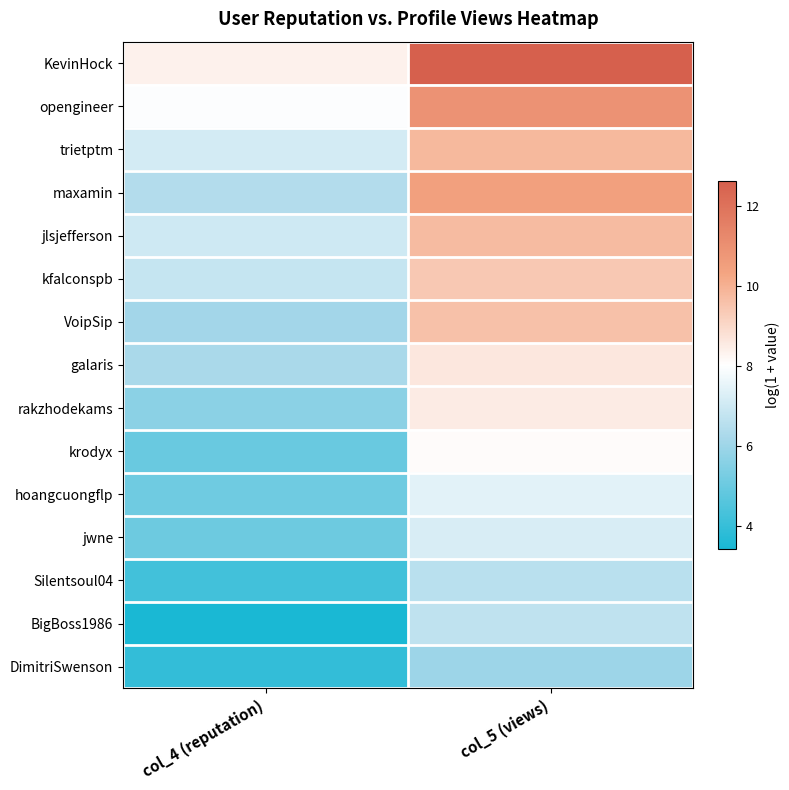

How many categories are shown in the chart?

2